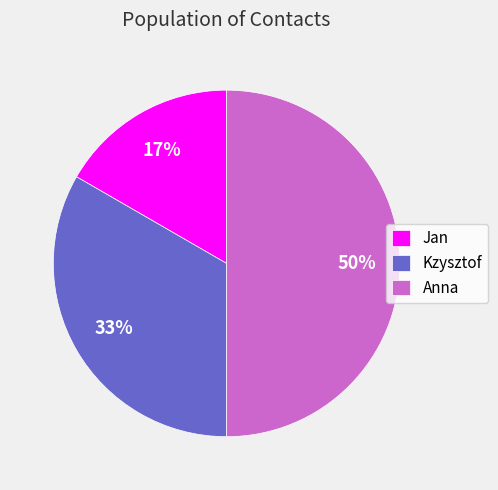

Does Kzysztof account for over 50% of the chart?

No